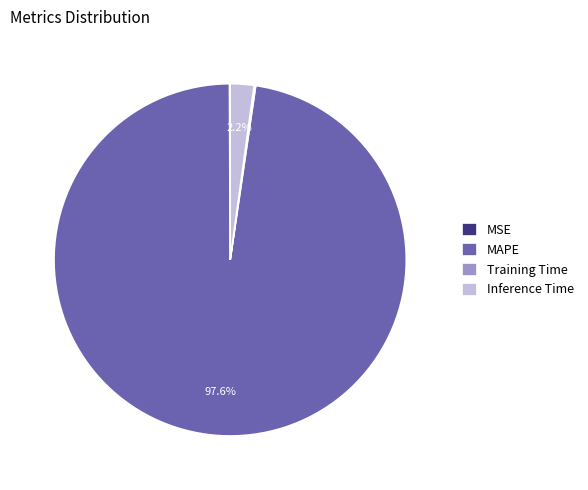

Which slice is the largest?

MAPE